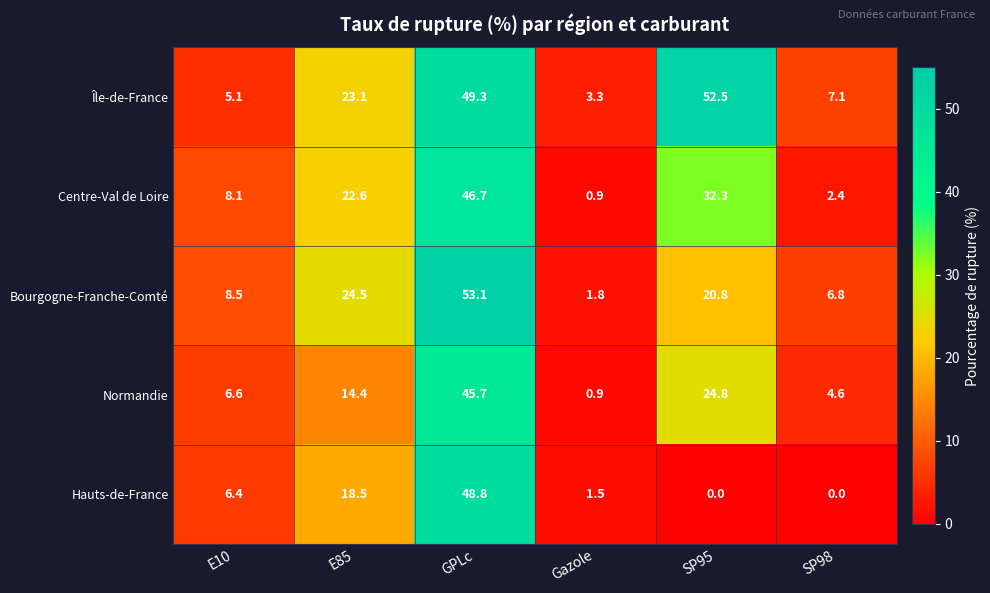

Rank the series at E85 from lowest to highest value.

Normandie, Hauts-de-France, Centre-Val de Loire, Île-de-France, Bourgogne-Franche-Comté